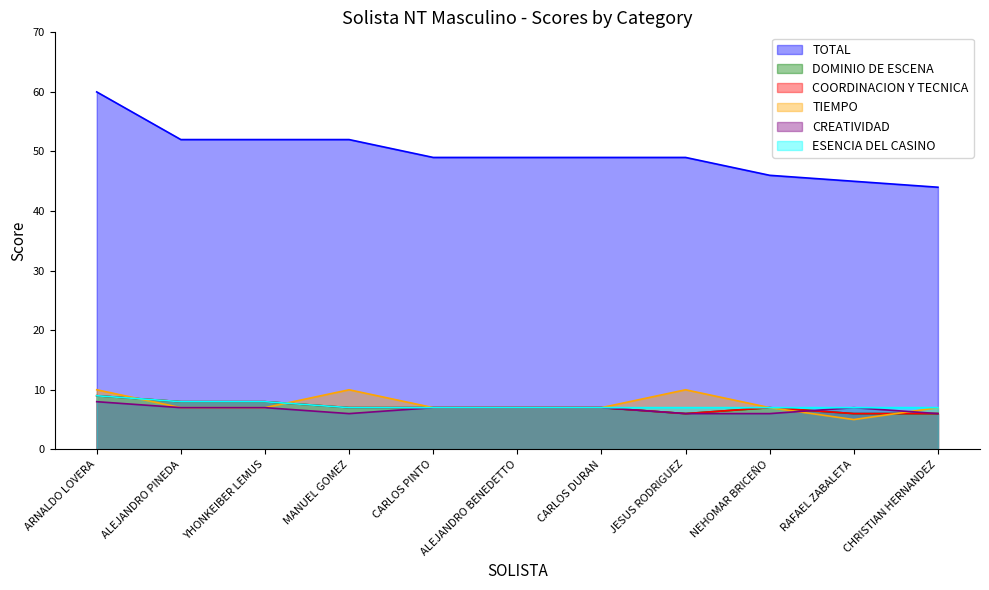

What is the difference between the maximum and second lowest values in the DOMINIO DE ESCENA series?

3